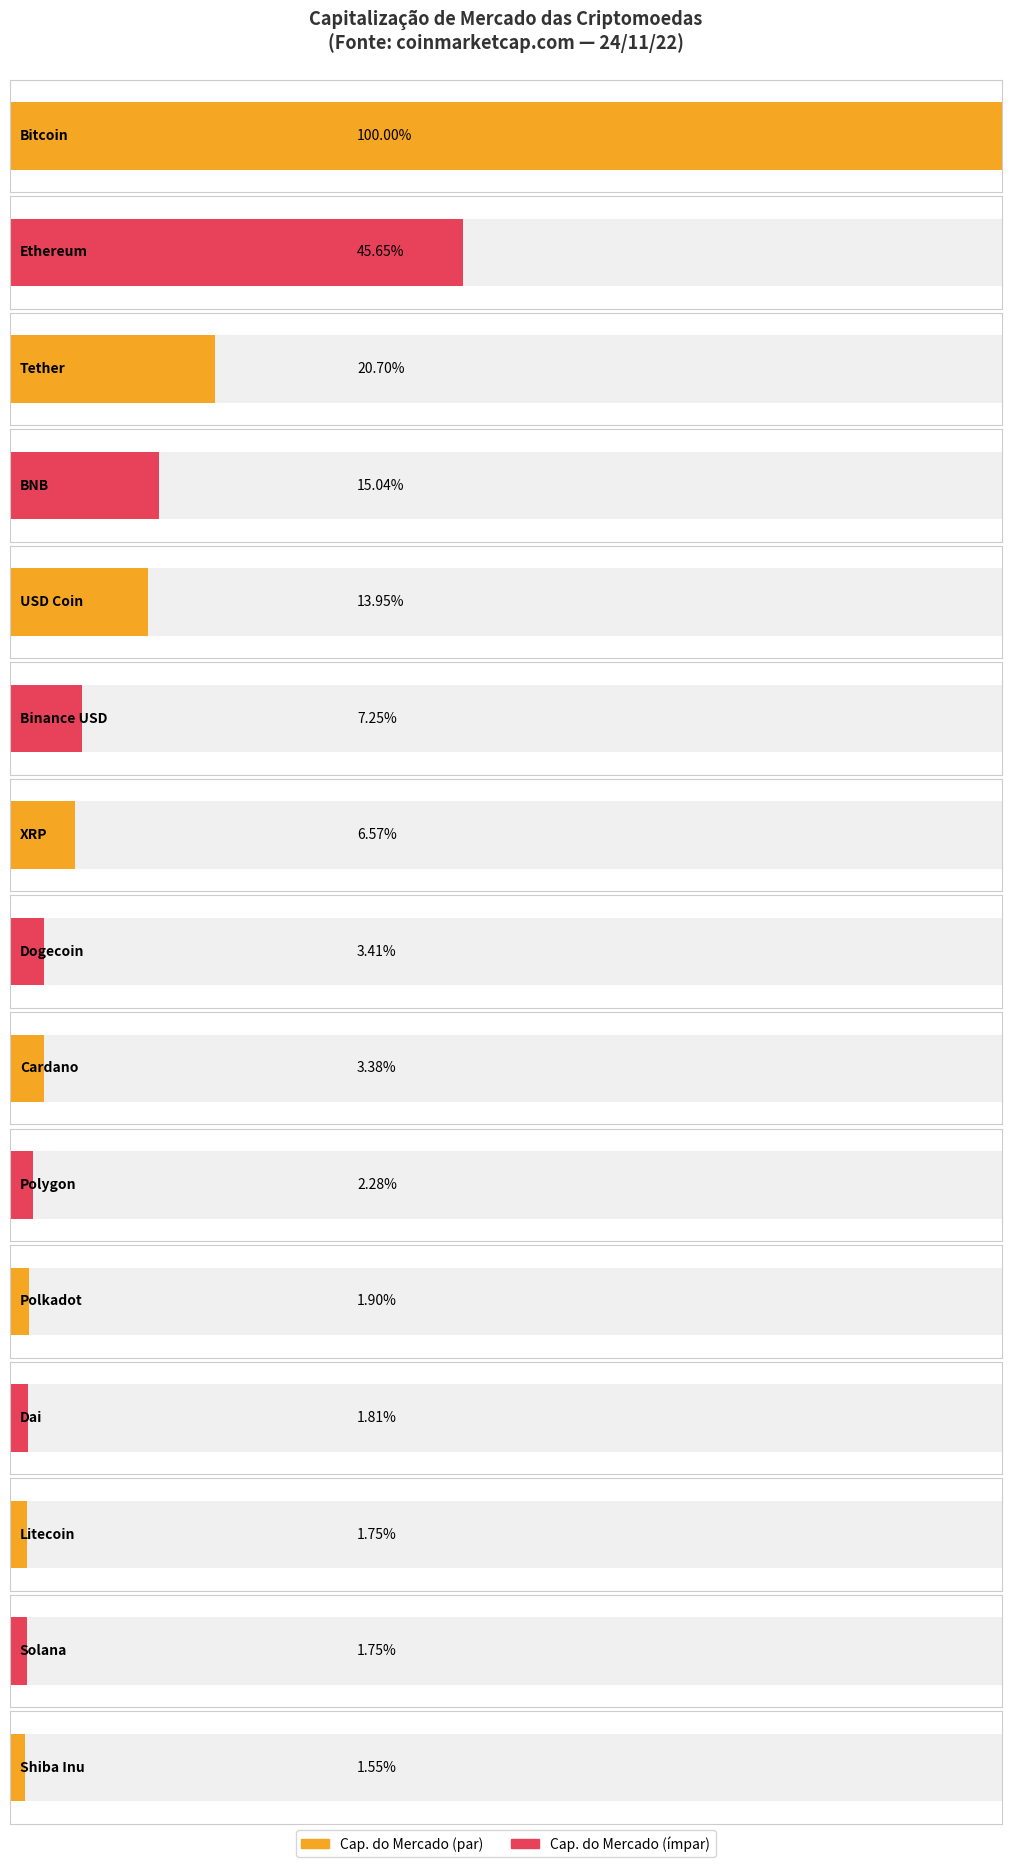

The value at Litecoin is 42412778244. True or false?

False